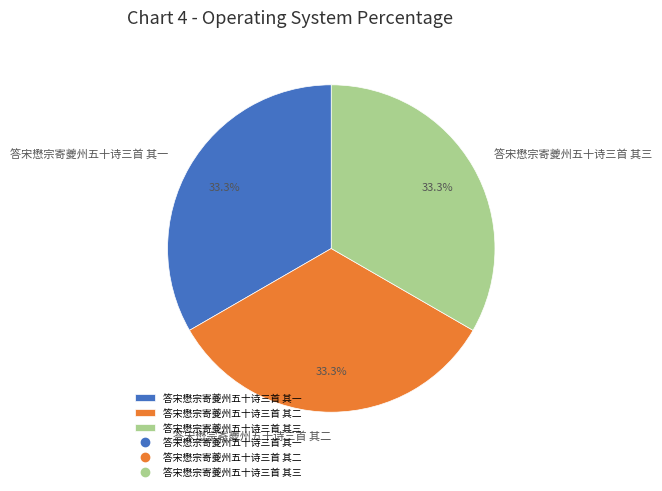

Is the sum of 答宋懋宗寄夔州五十诗三首 其三 and 答宋懋宗寄夔州五十诗三首 其二 greater than half?

Yes